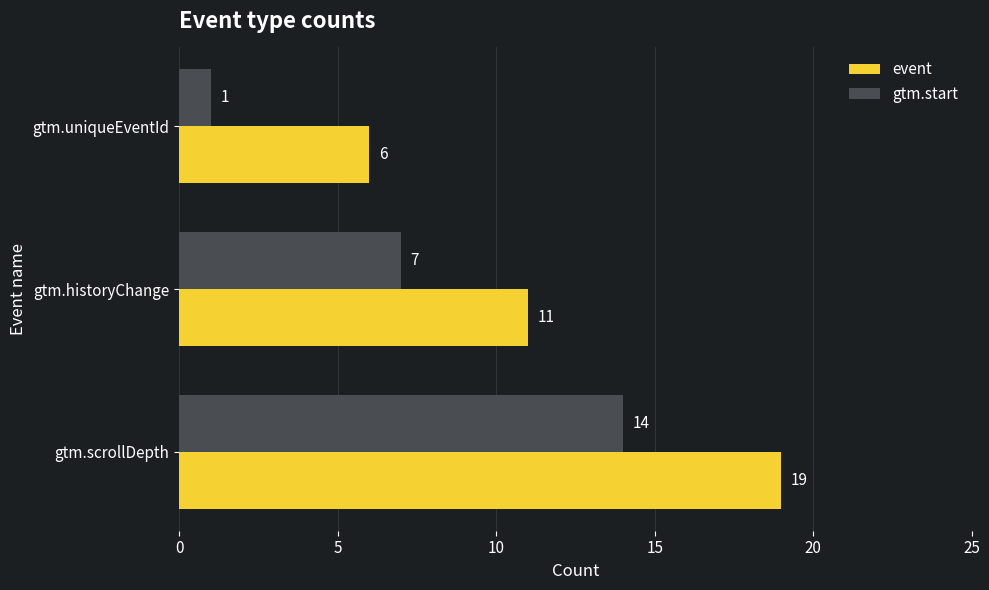

What is the highest value of the gtm.start series?

14